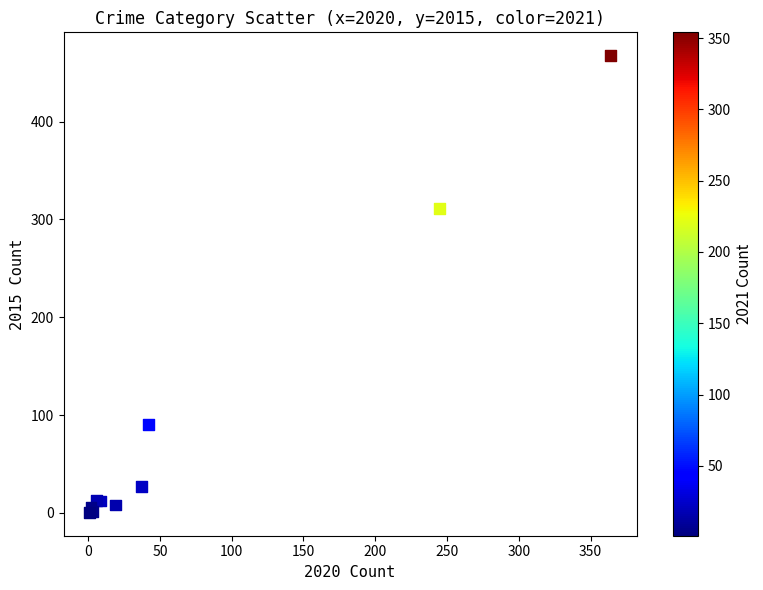

What Y value in the scatter plot is closest to 234?

311